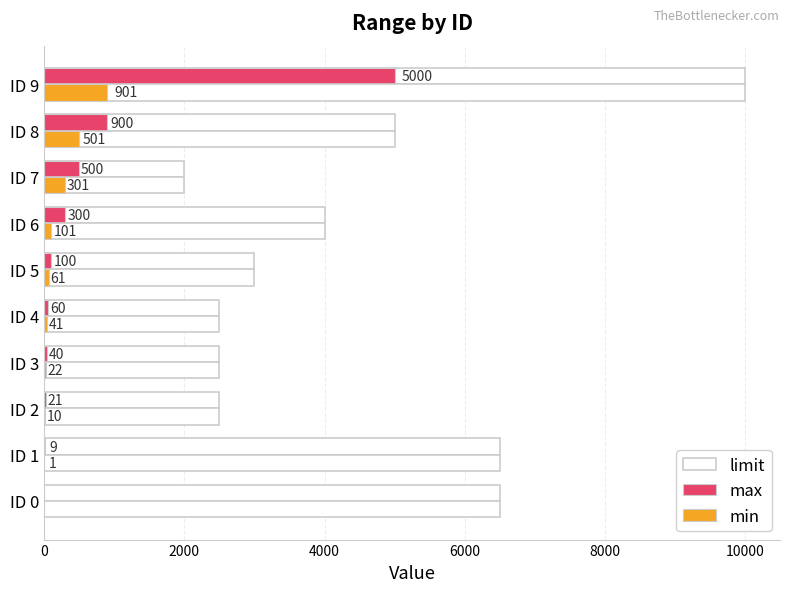

What is the sum of all min values?

1939